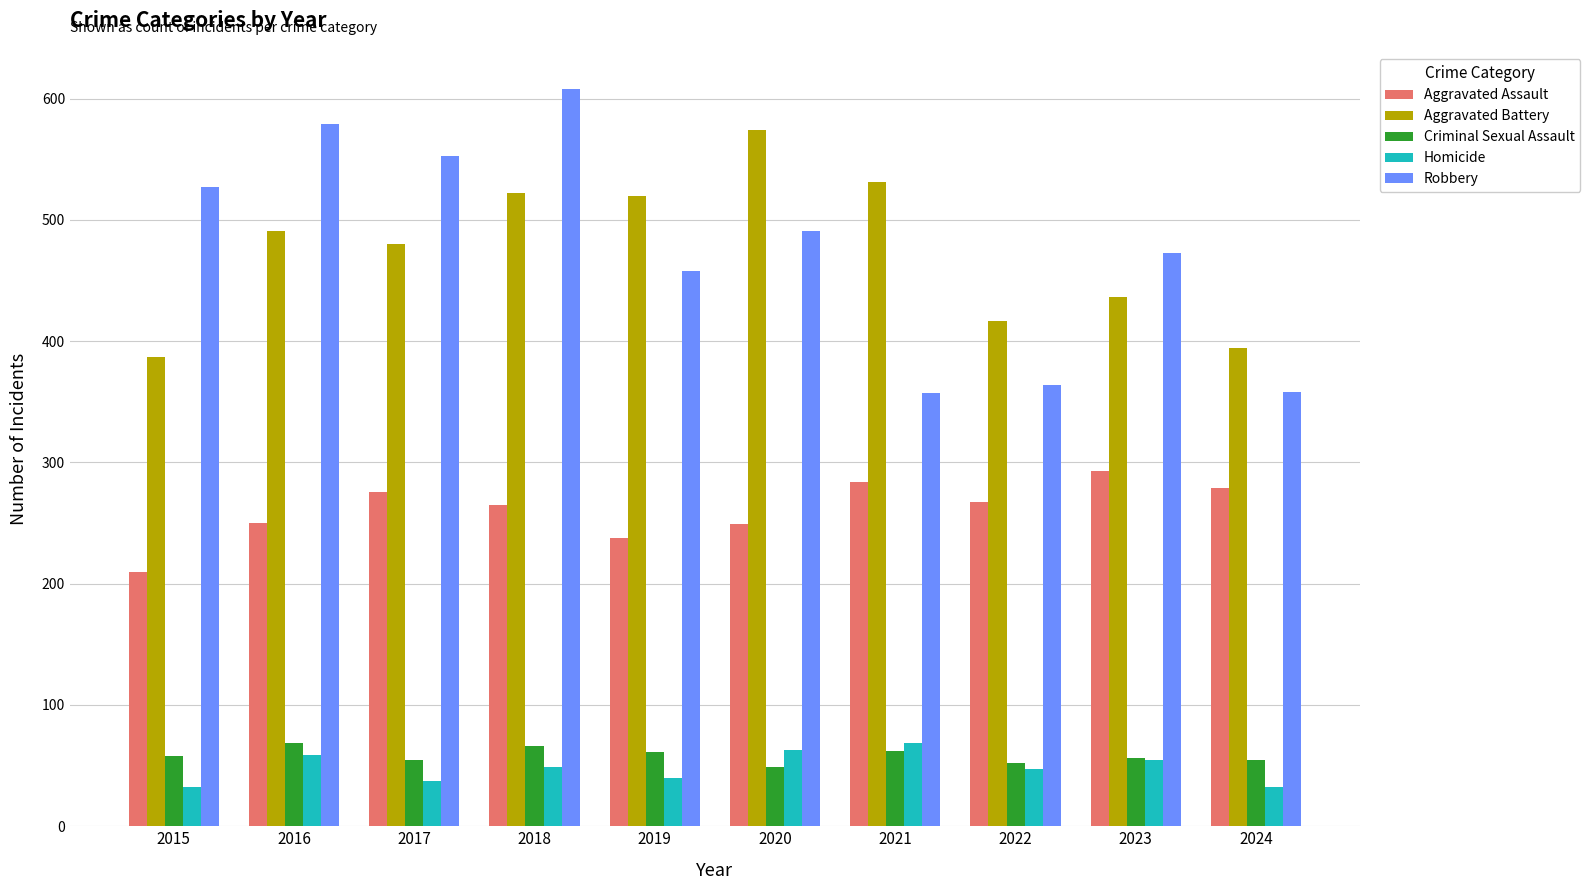

At which category is the sum across all series the highest?

2018